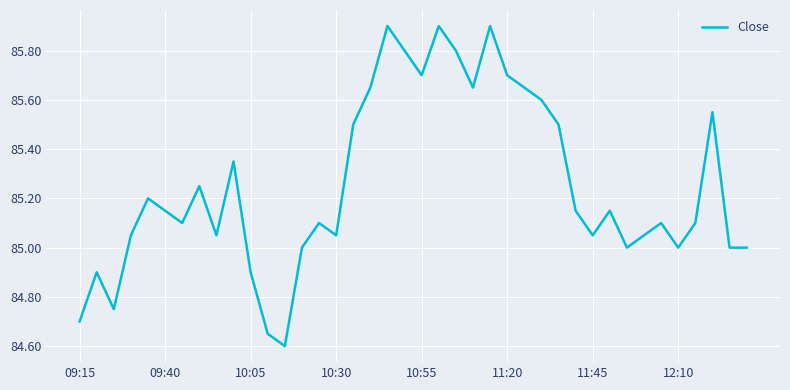

What is the difference between the maximum and minimum values?

1.3